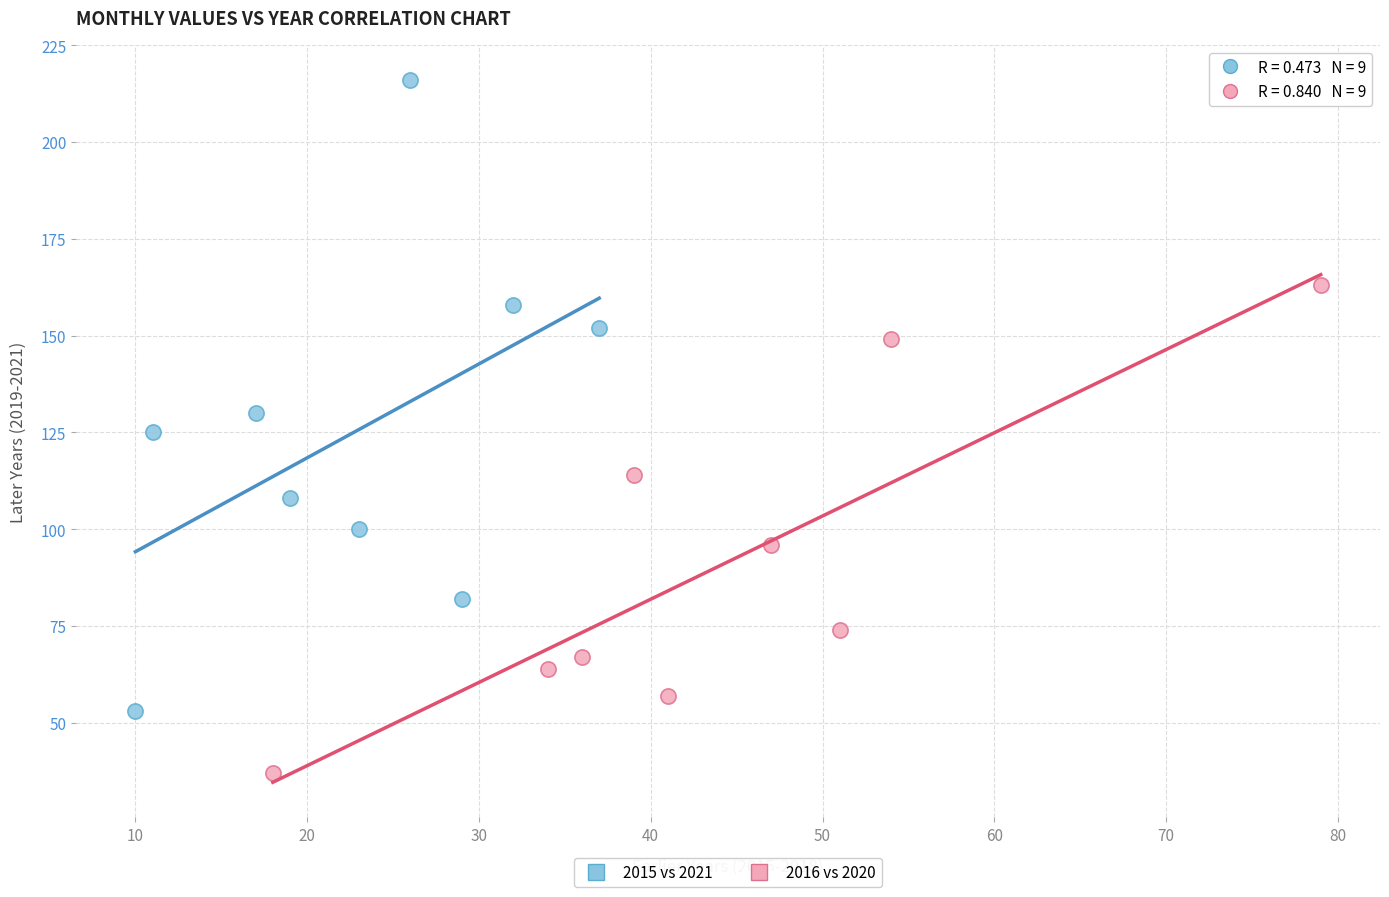

Which series reaches the maximum Y coordinate?

2015 vs 2021